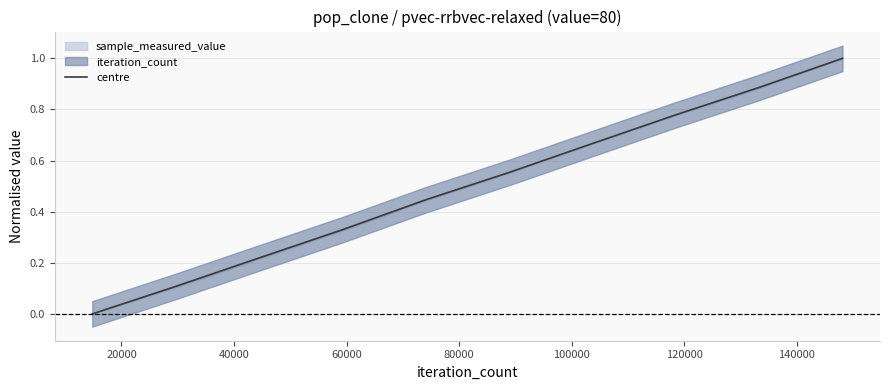

How many lines are shown in the chart?

1